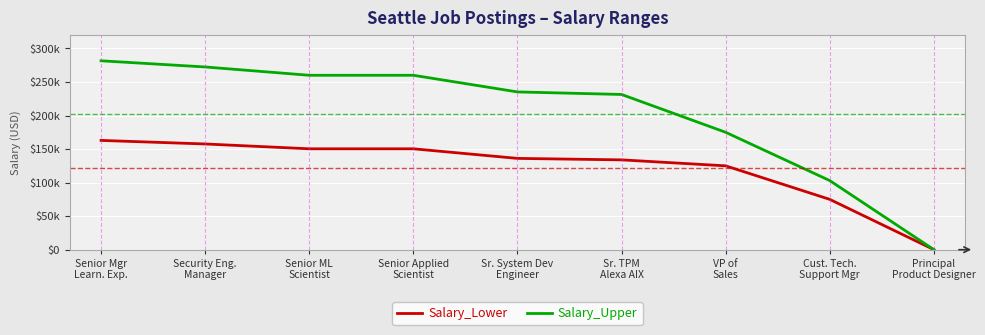

What are all the series names shown in the legend?

Salary_Lower, Salary_Upper